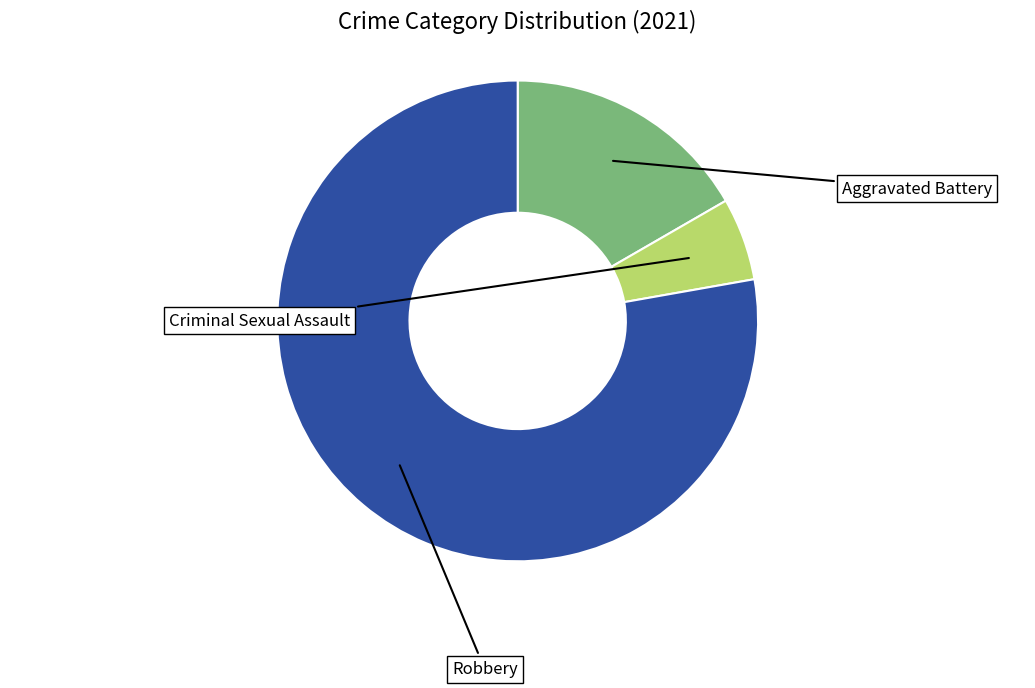

Is there a majority slice in this chart?

Yes